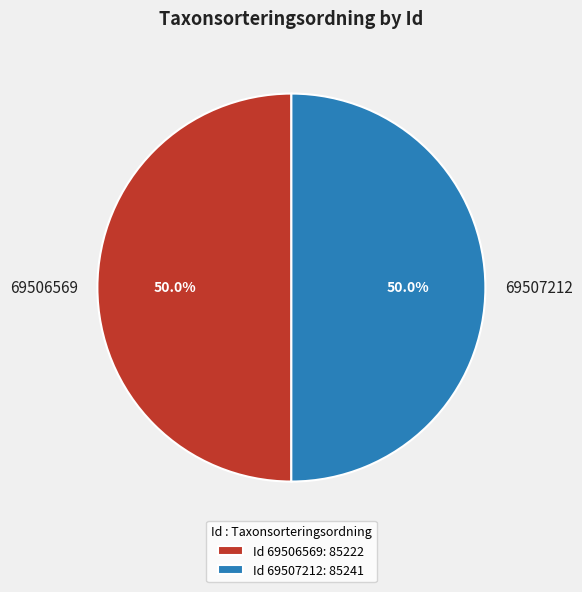

Approximately how many times larger is the value at 69506569 compared to 69507212?

1.0